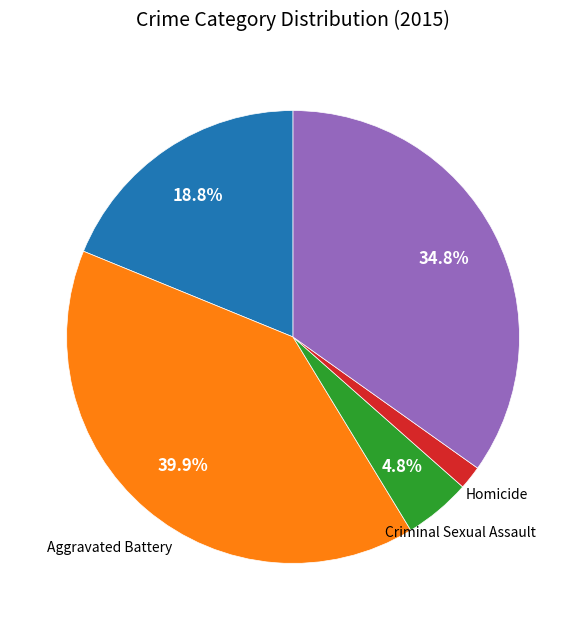

Does any single category account for the majority?

No